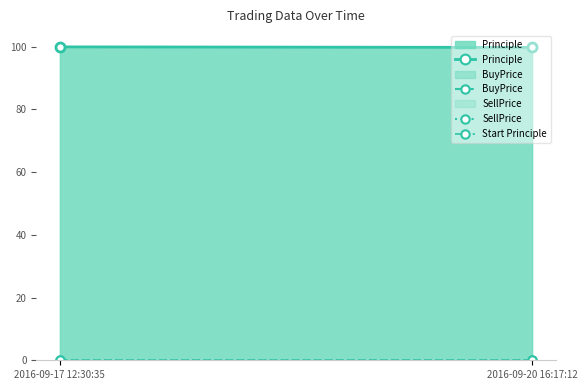

What is the greatest value displayed?

100.0